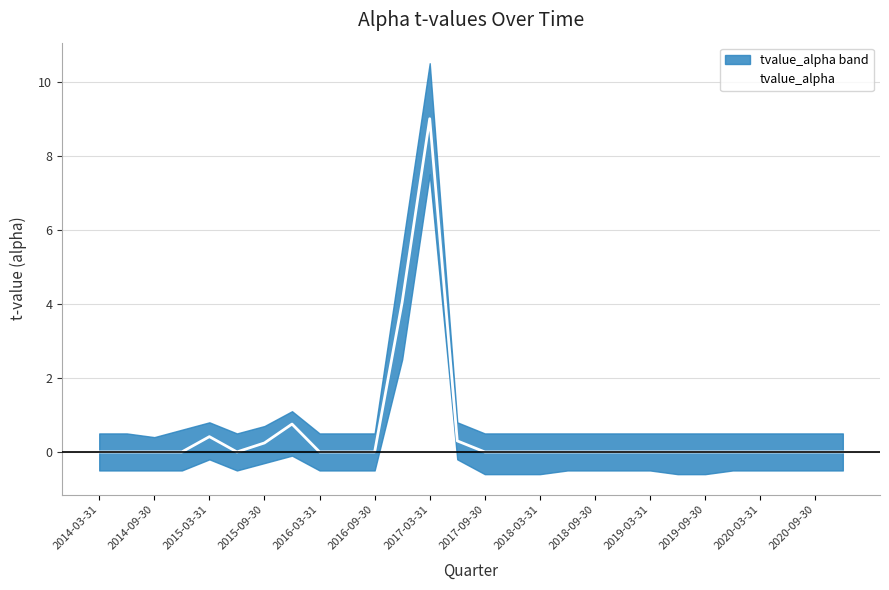

Is it true that tvalue_alpha equals 0.0 at 2019-03-31?

True